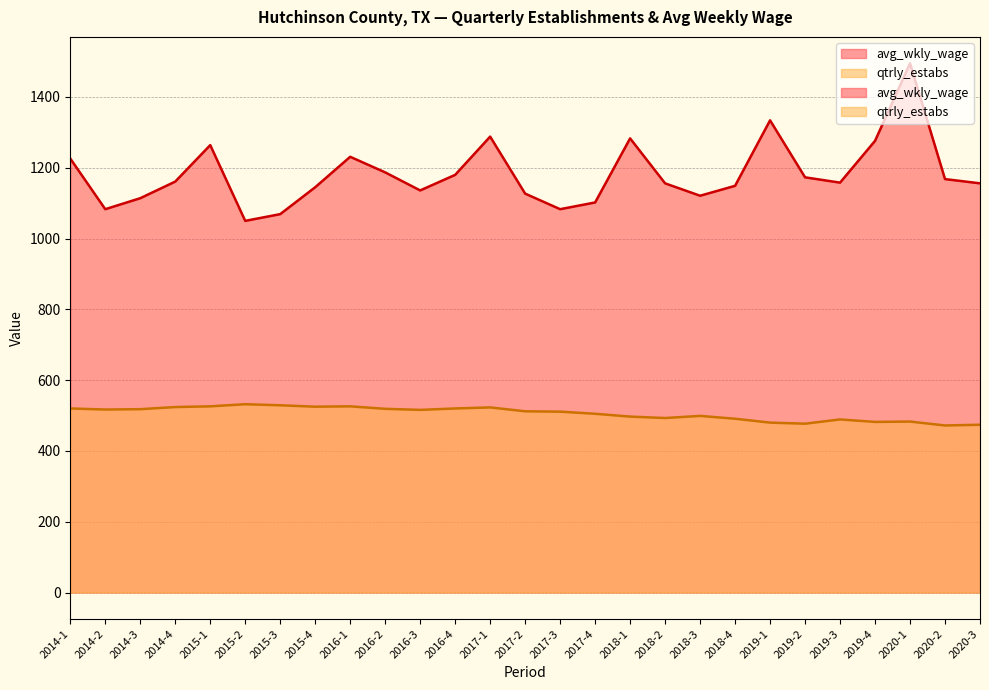

Is it true that qtrly_estabs equals 523 at 2017-1?

True